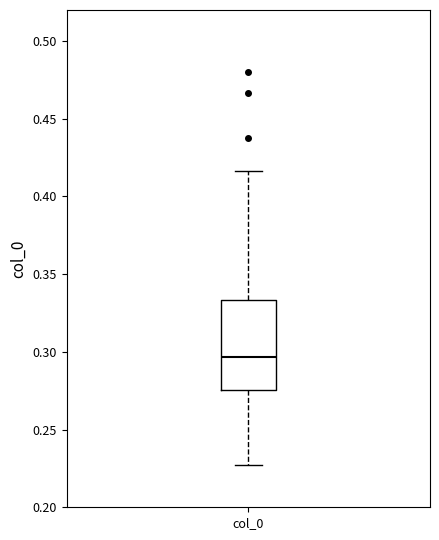

Transcribe this box plot: give where the median line is, the range the box spans, and where the two whiskers end, as read against the y-axis. The values are not printed on the chart, so give them approximately, as read against the axis.

median 0.295, box 0.275 to 0.335, whiskers 0.225 to 0.415